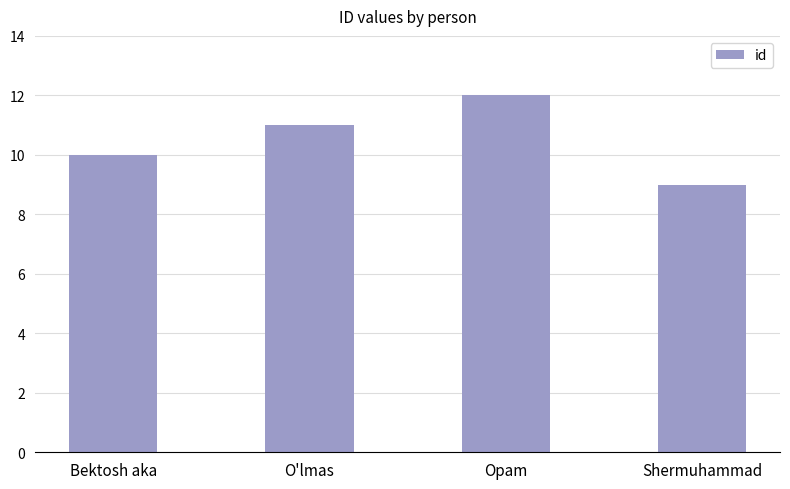

What is the greatest value displayed?

12